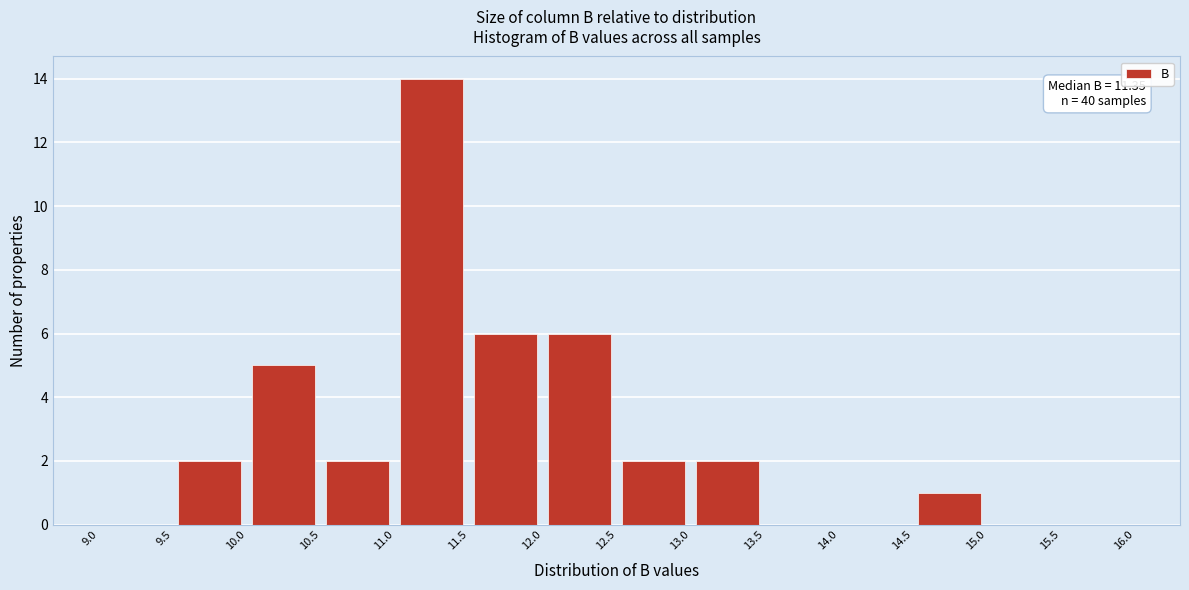

Which range on the x-axis has the tallest bar?

11.0 to 11.5